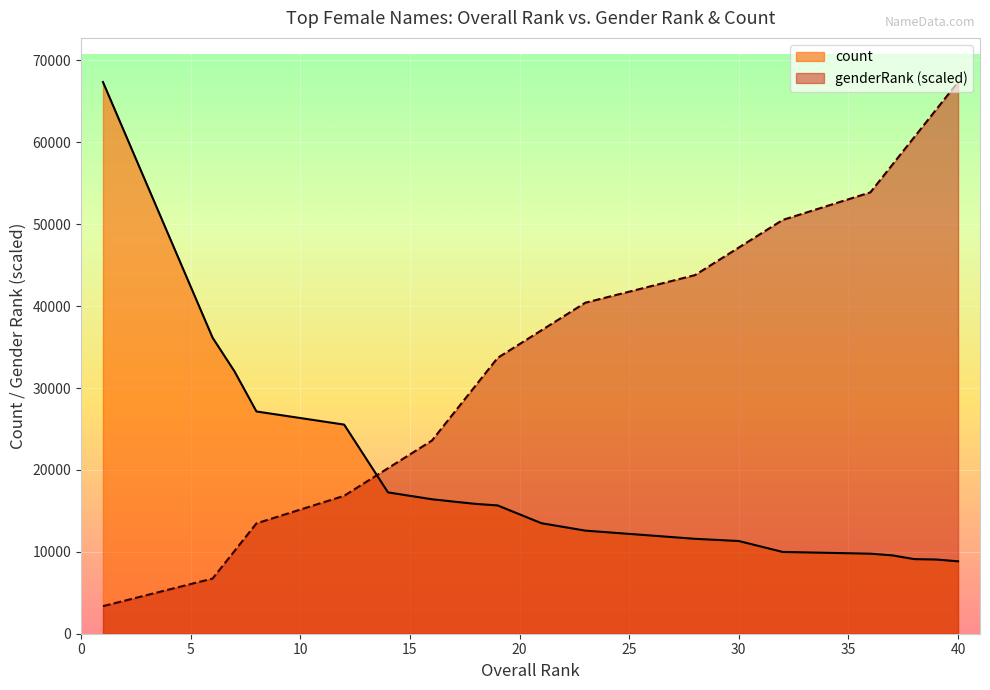

The value of genderRank at 6 is 9975.4. True or false?

False